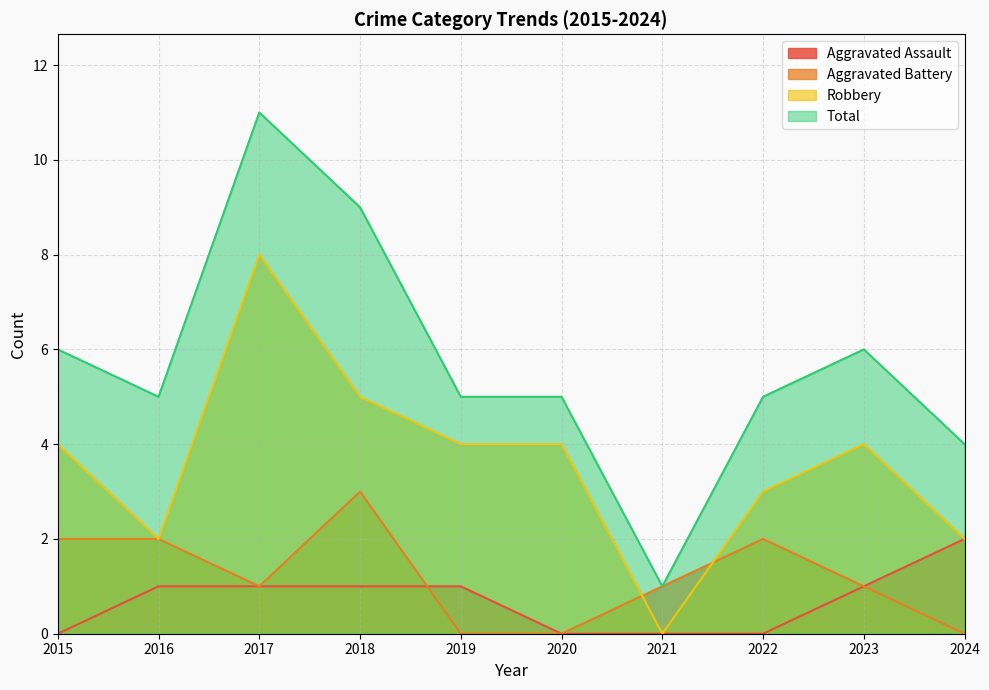

True or false: Aggravated Assault has more than 0 points higher than both neighbors.

False